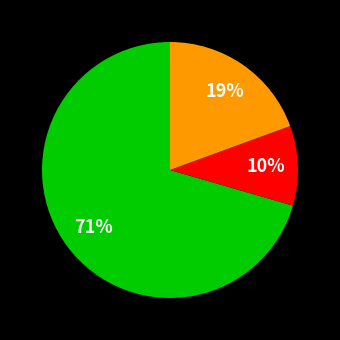

Is there any slice that represents more than half of the pie?

Yes